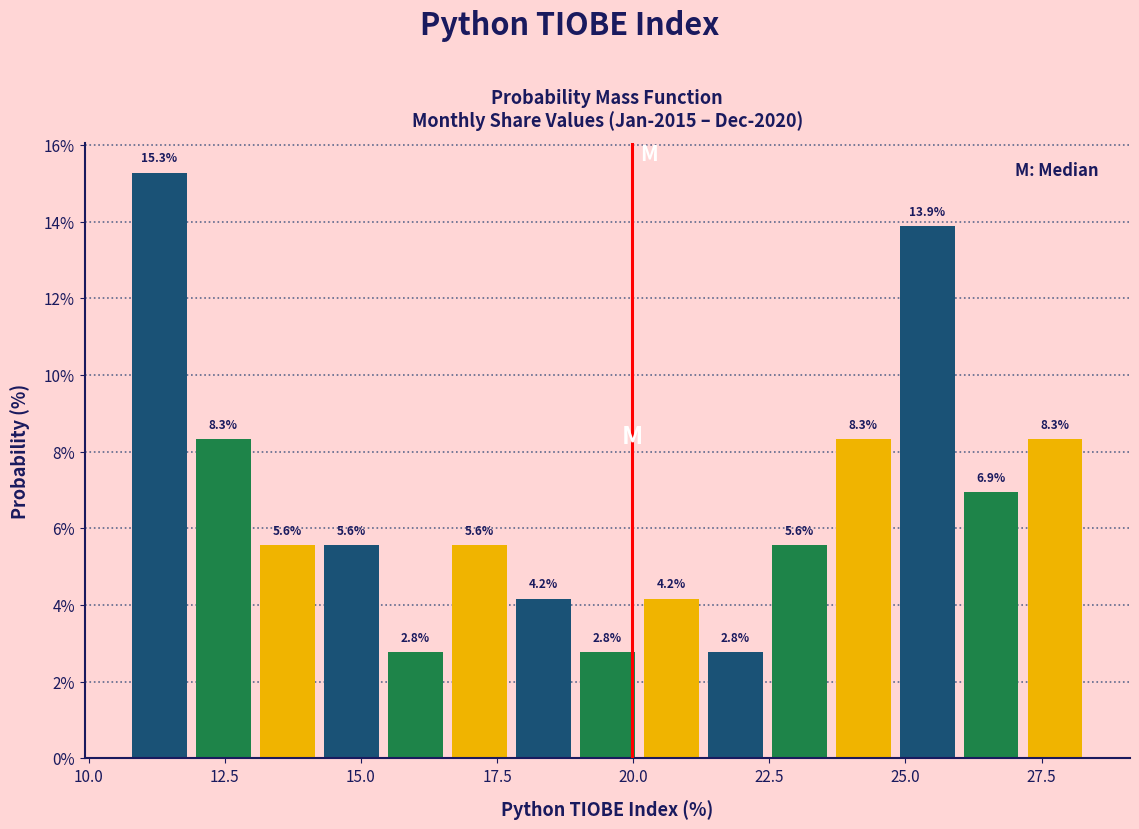

Read against the x-axis, roughly where is the centre of the tallest bar?

11.5